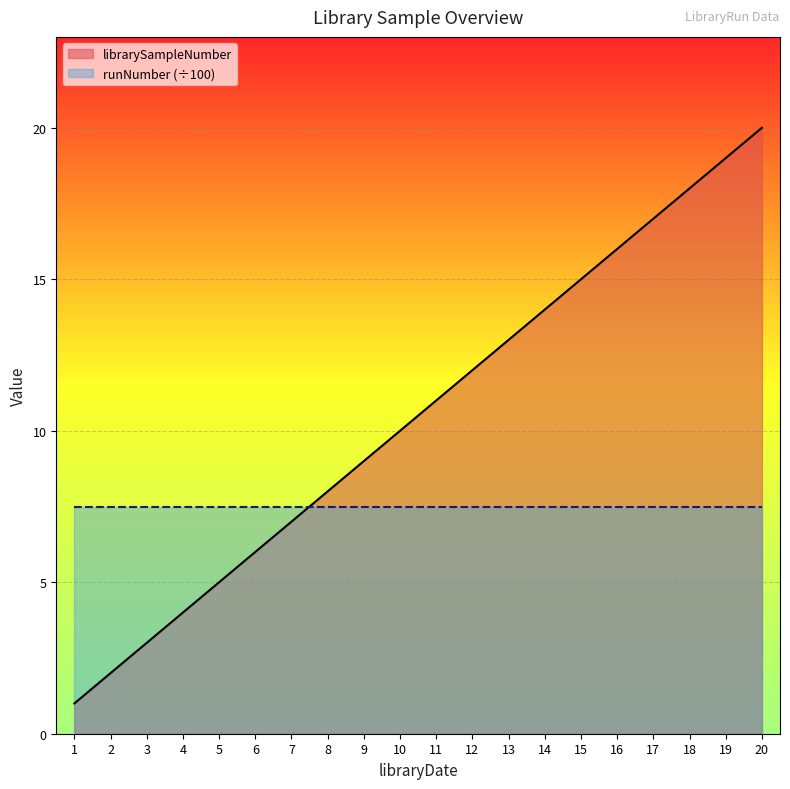

Reading left to right, extract all data points from this chart.

1	2	3	4	5	6	7	8	9	10	11	12	13	14	15	16	17	18	19	20